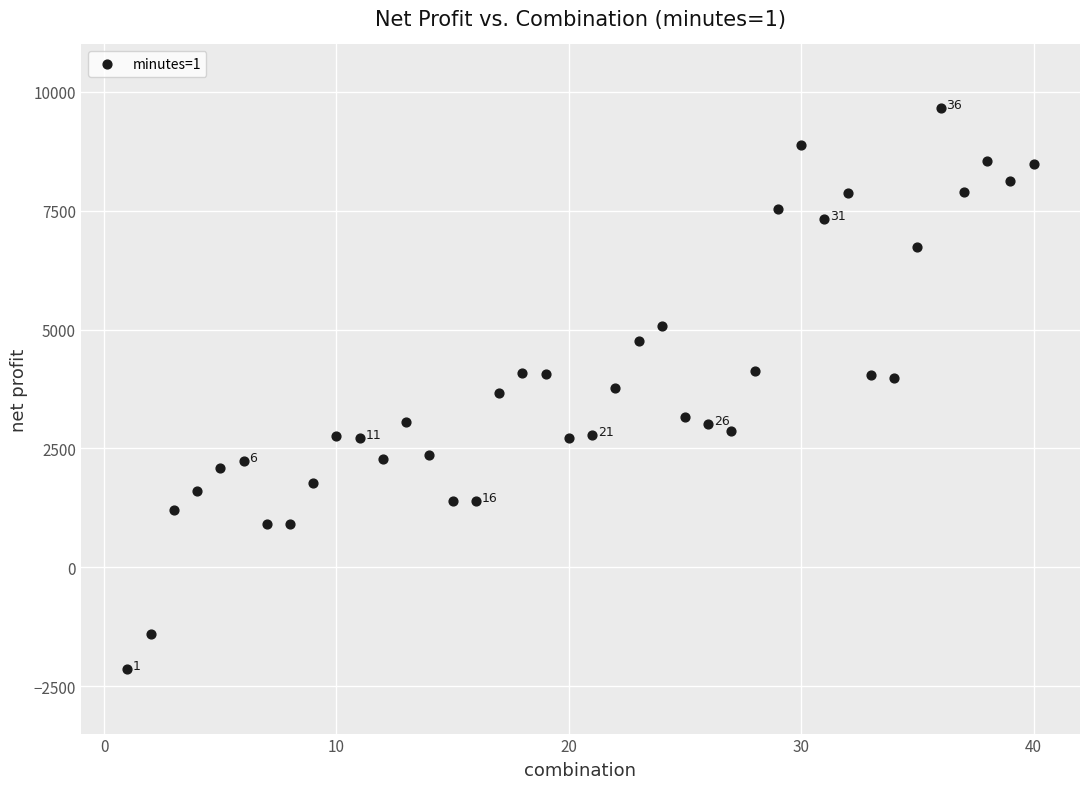

What is the range of Y values (max minus min)?

11805.0